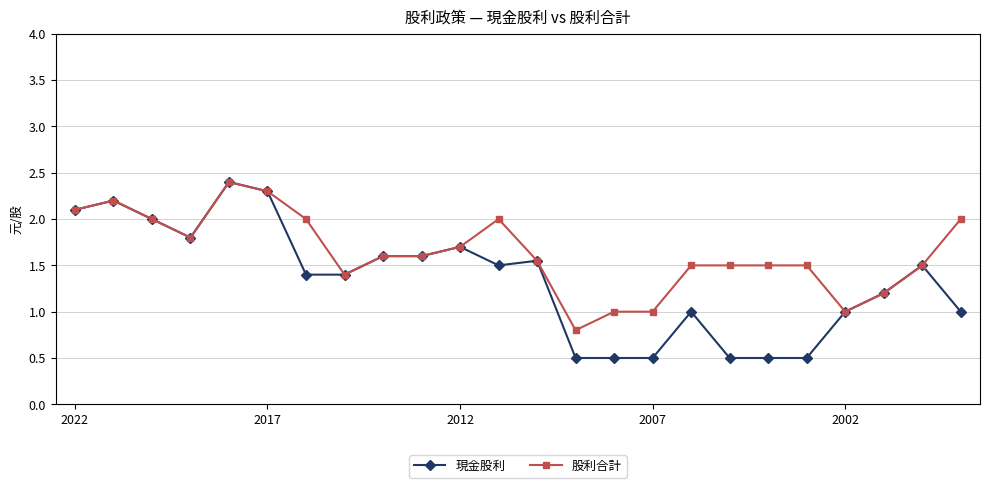

What is the maximum value shown in the chart?

2.4